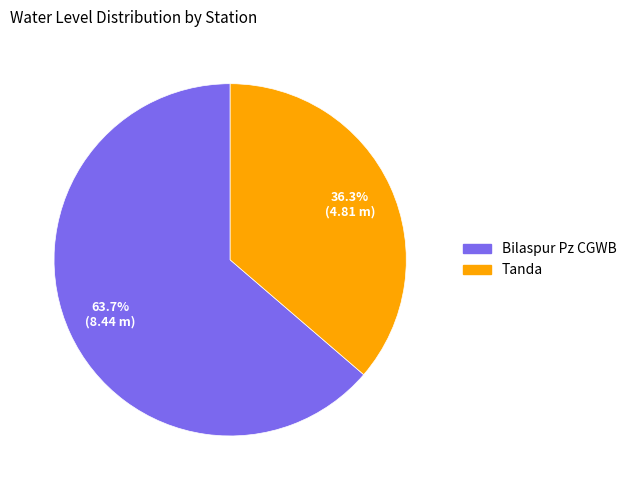

Is Tanda the majority of the pie?

No